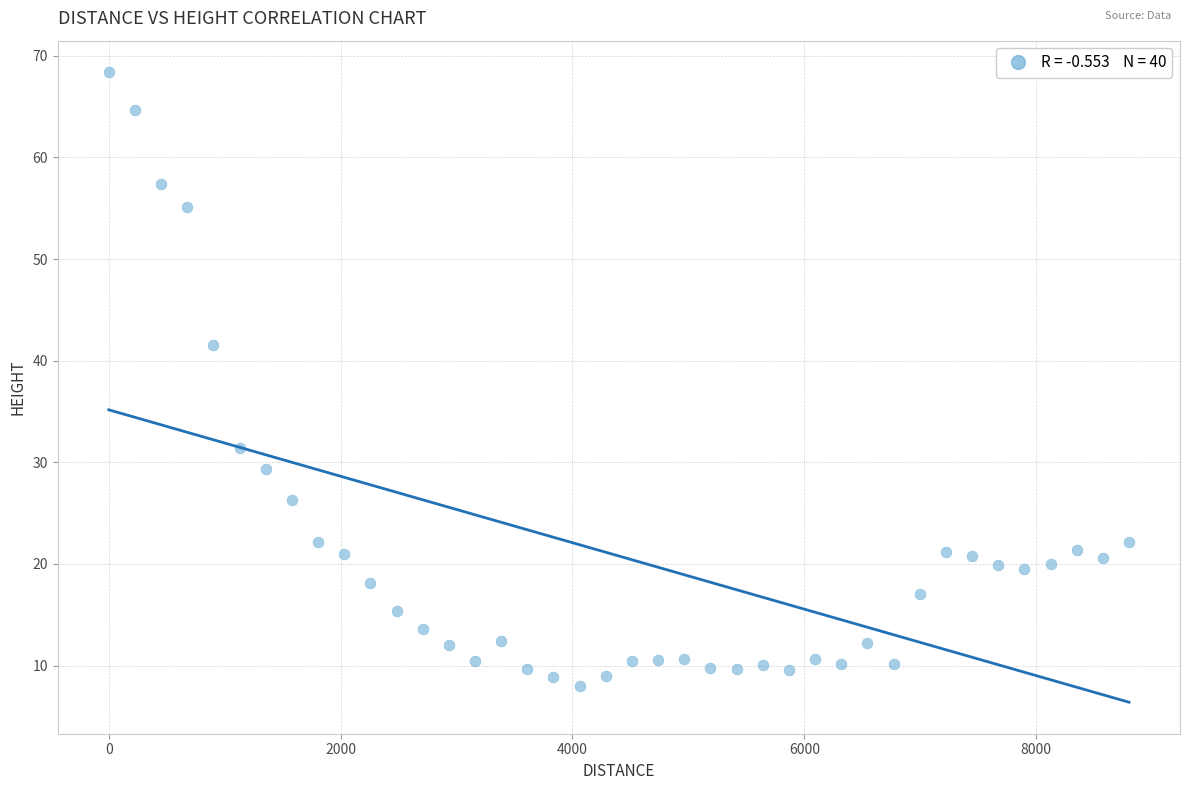

What Y value in the scatter plot is closest to 38?

41.6